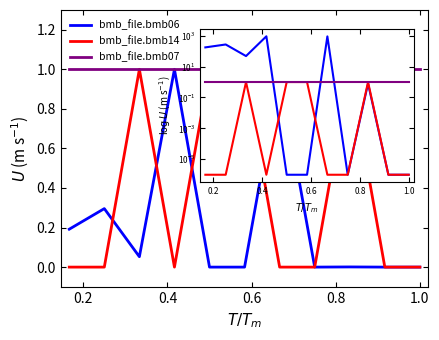

Rank the series by their average value, from highest to lowest.

bmb_file.bmb07, bmb_file.bmb14, bmb_file.bmb06